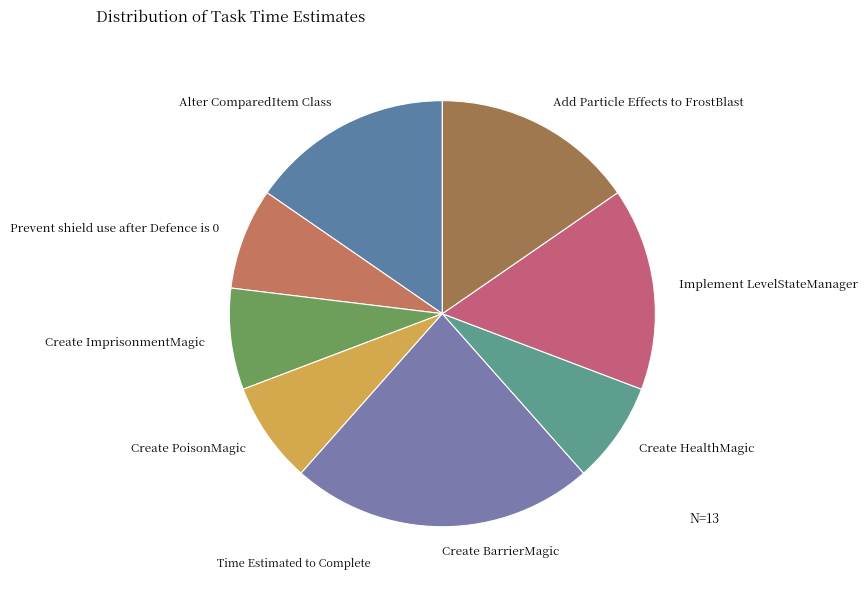

Combined, do Implement LevelStateManager and Prevent shield use after Defence is 0 account for over 50%?

No